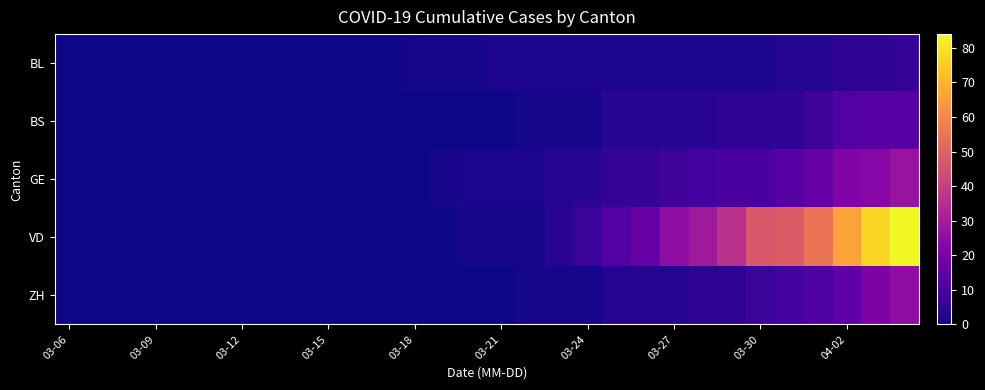

List the series in order of their peak value, highest first.

VD, GE, ZH, BS, BL